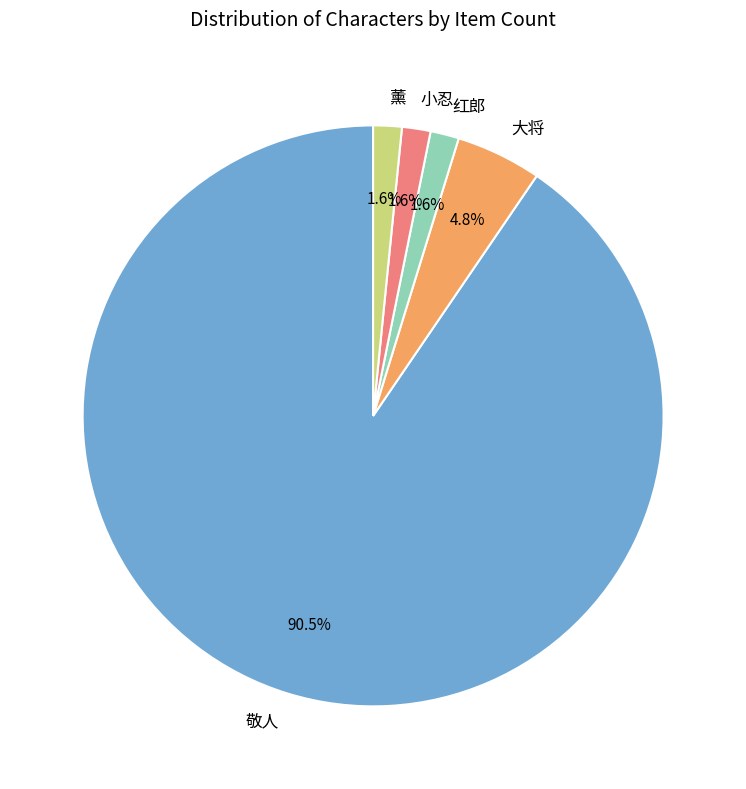

Which category has the biggest portion of the pie?

敬人